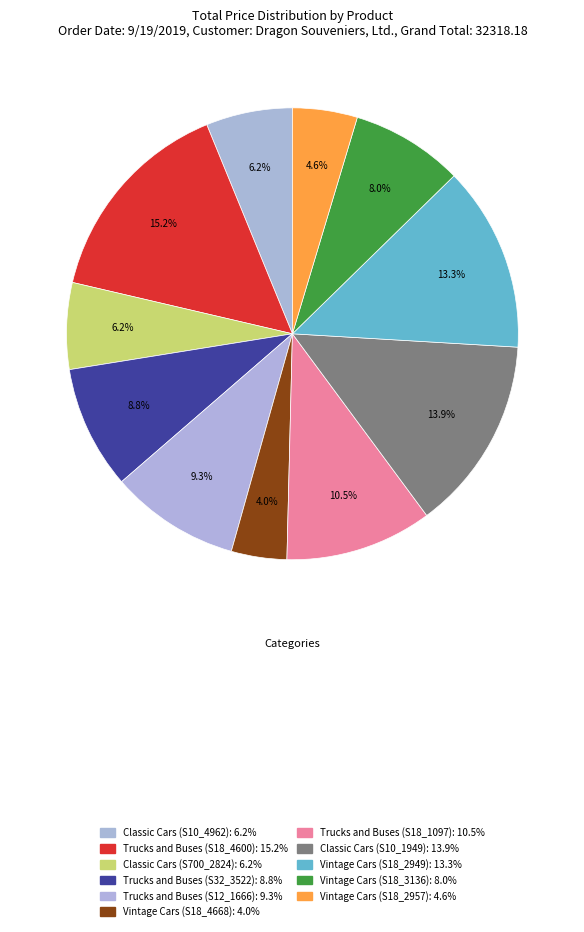

What is the change in value from Trucks and Buses (S12_1666) to Vintage Cars (S18_4668)?

-1717.2